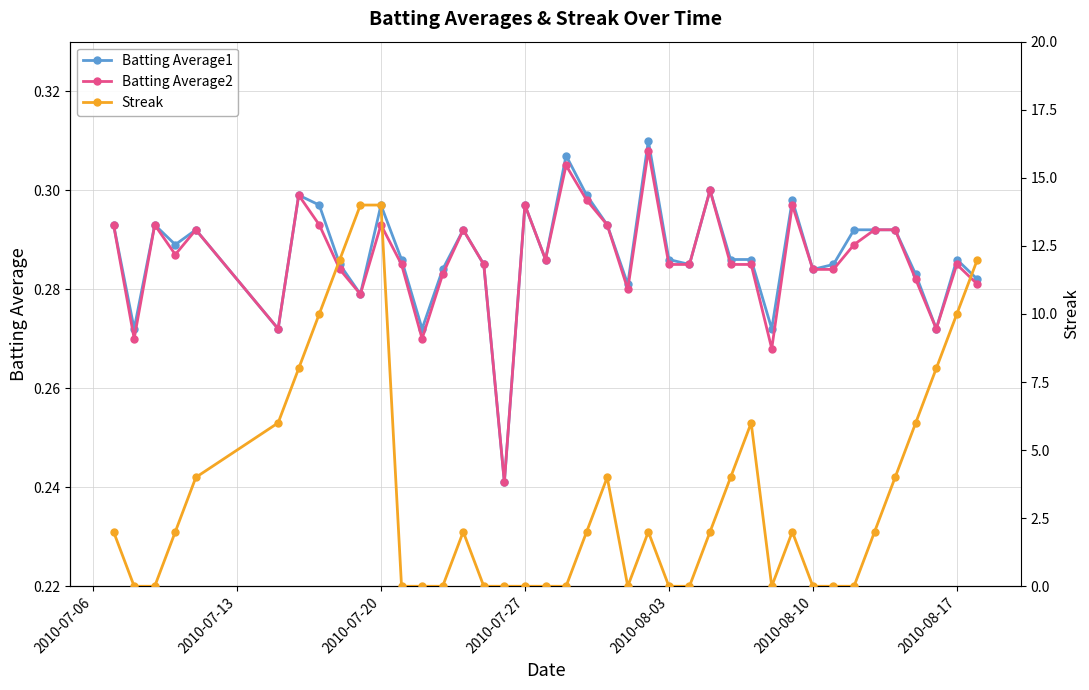

Count the Batting Average1 values in the range 0 to 1.

40